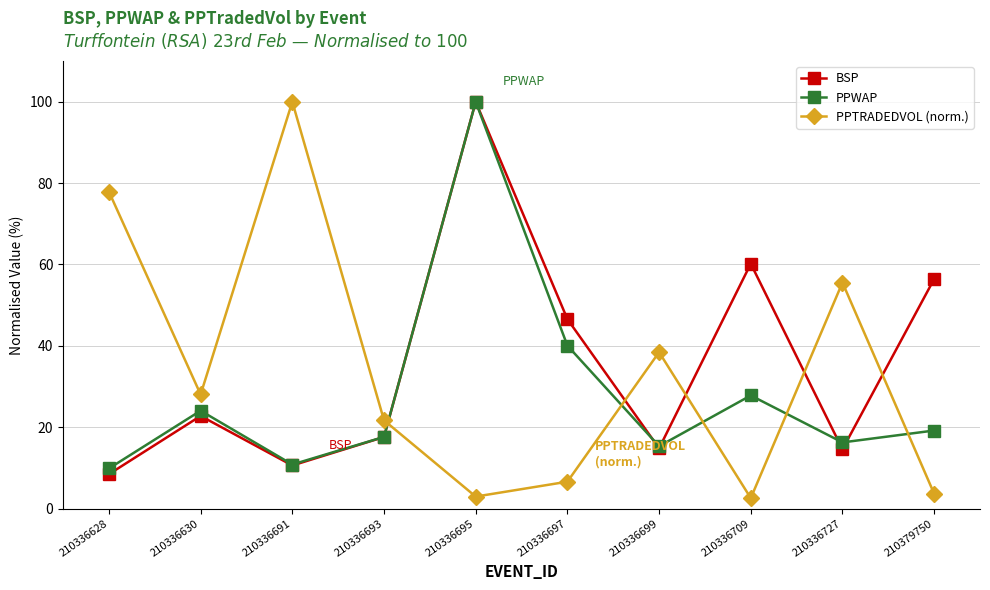

True or false: PPWAP has a value of 3.4 at 210336727.

False